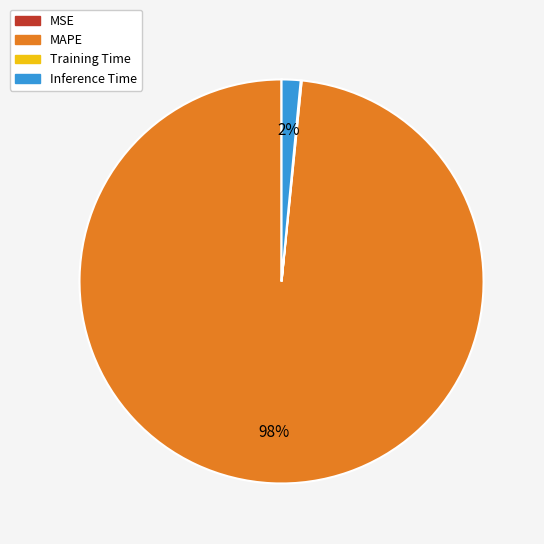

True or false: Inference Time accounts for 2% of the total.

True